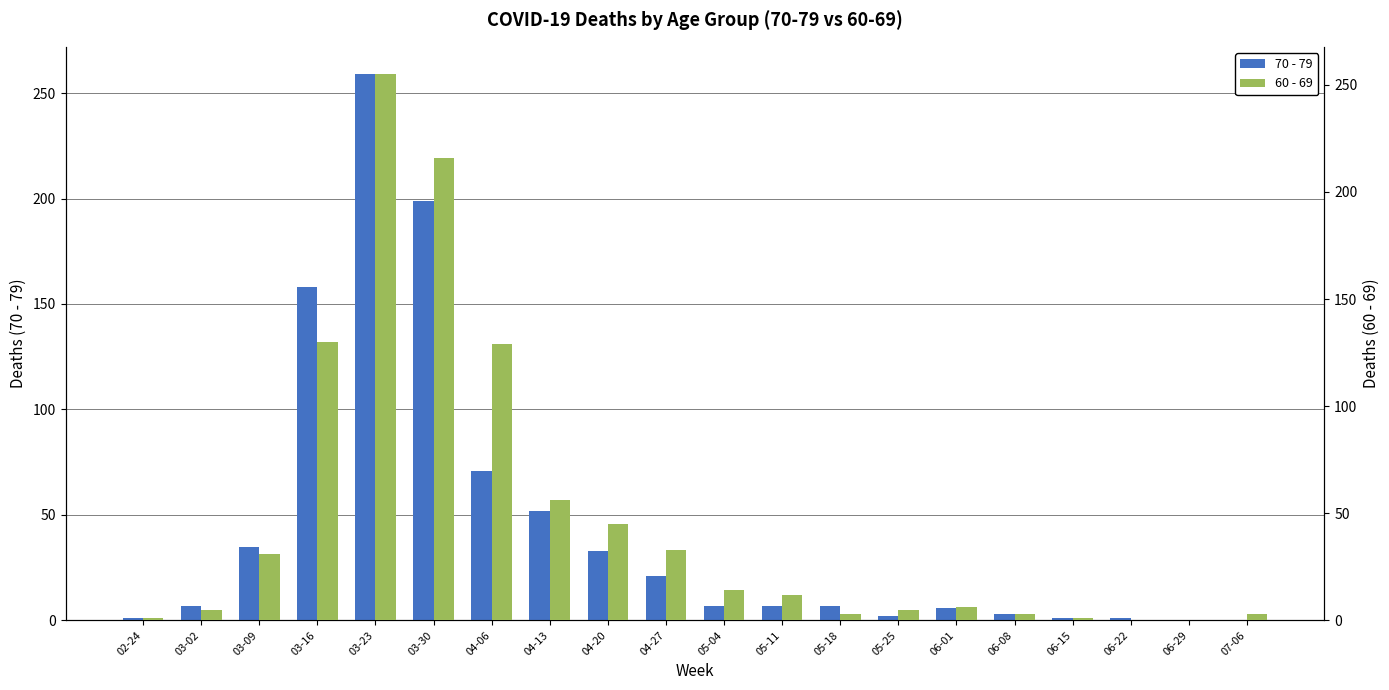

At which label is 60 - 69 closest to 127?

04-06